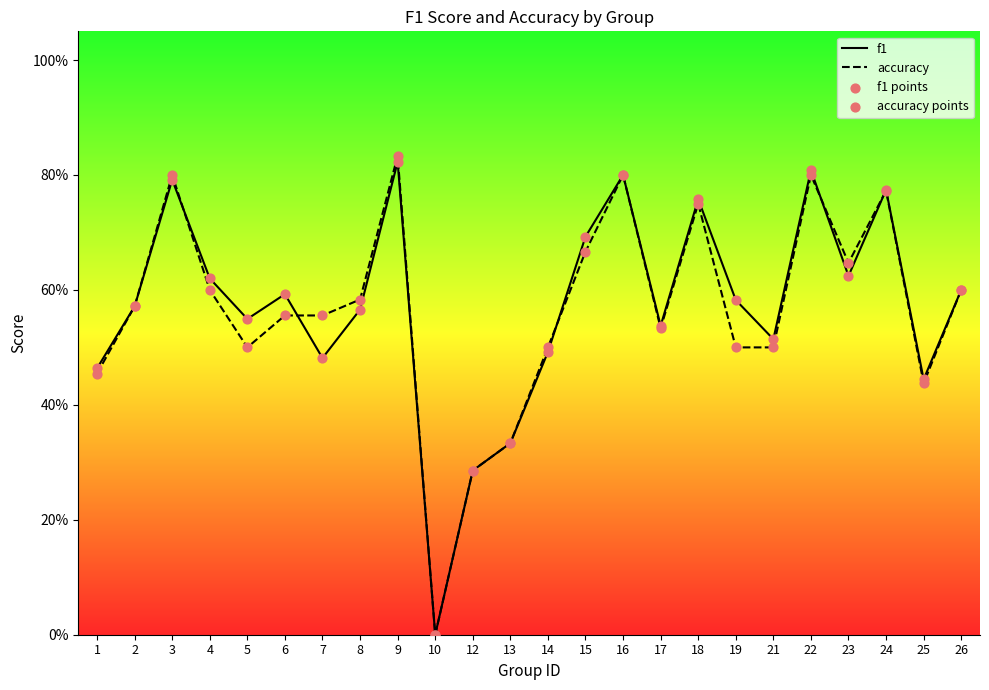

At how many categories does at least one series exceed 0?

23